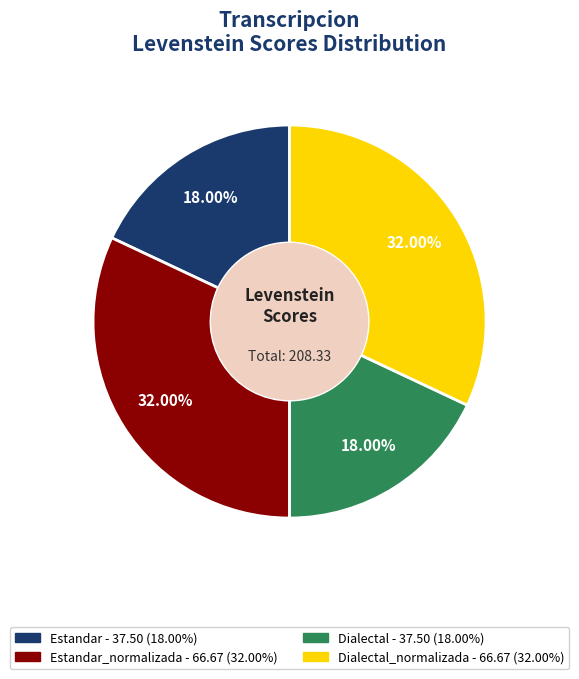

Is there a majority slice in this chart?

No